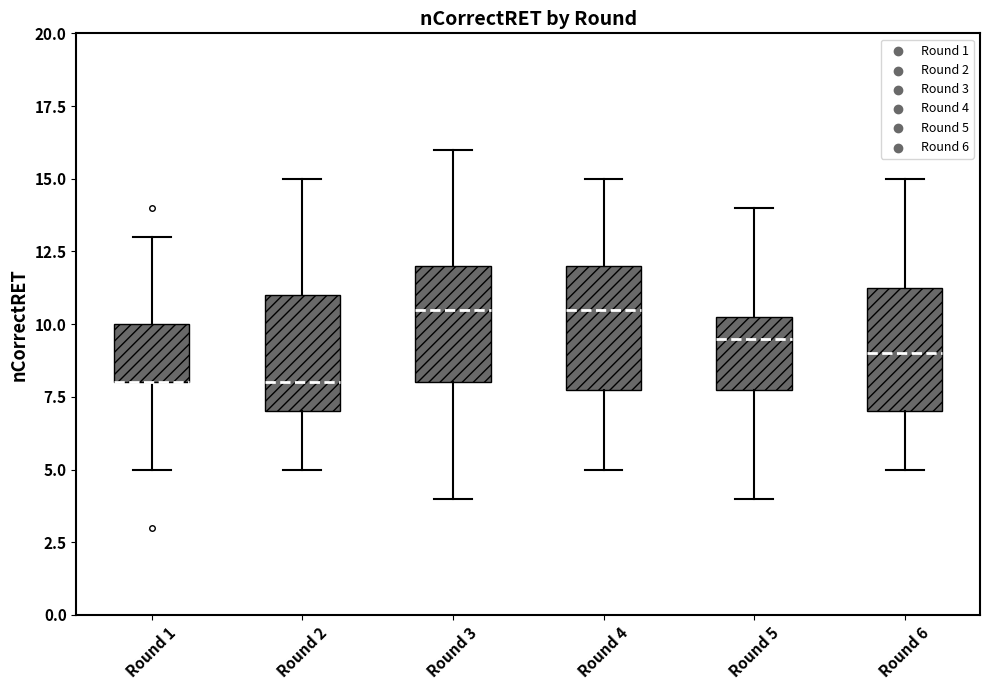

Where is the upper edge of the box for Round 1 on the y-axis? The values are not printed on the chart, so give them approximately, as read against the axis.

10.0